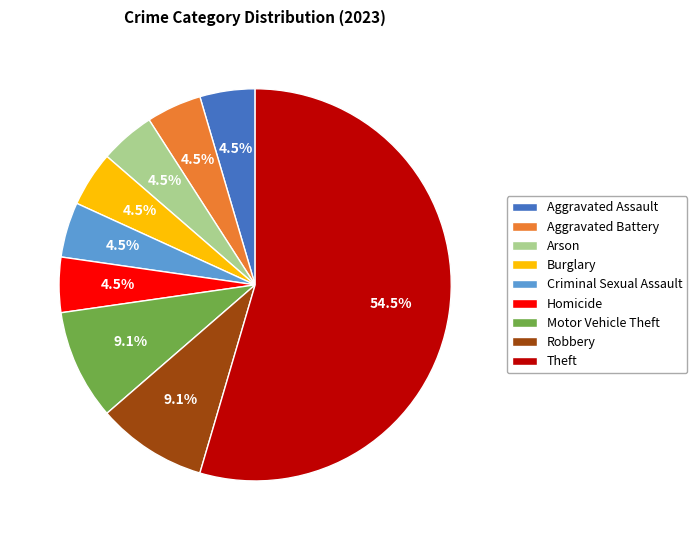

Does any single category account for the majority?

Yes